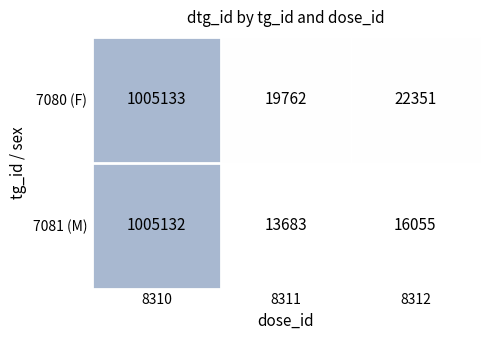

What is the average value of the 7081 (M) series?

344957